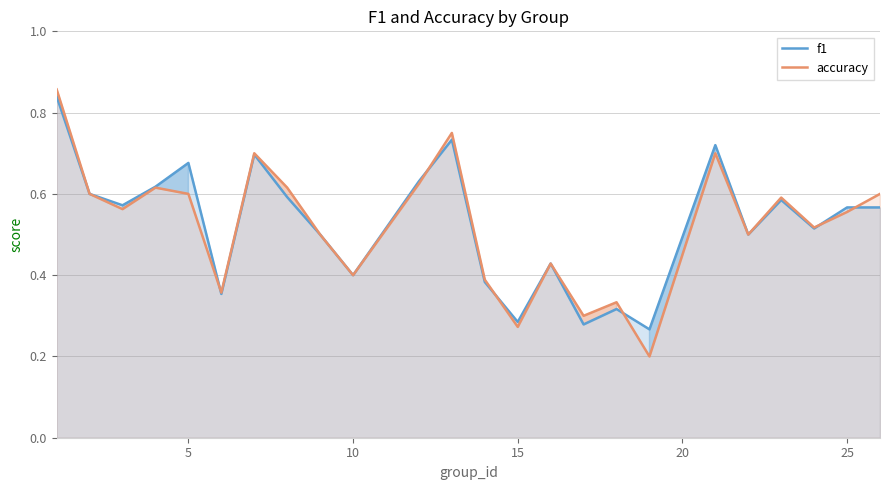

How many distinct data groups are displayed?

2